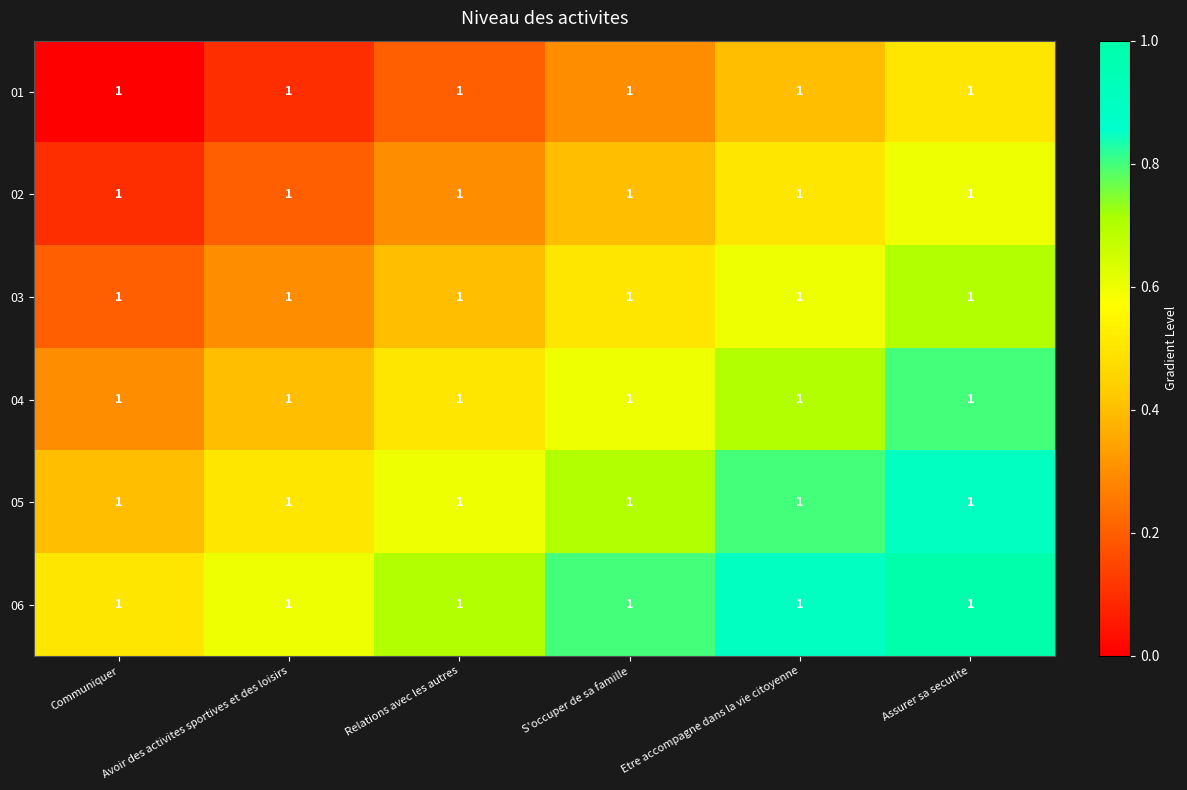

Which series has the largest total across all categories?

06